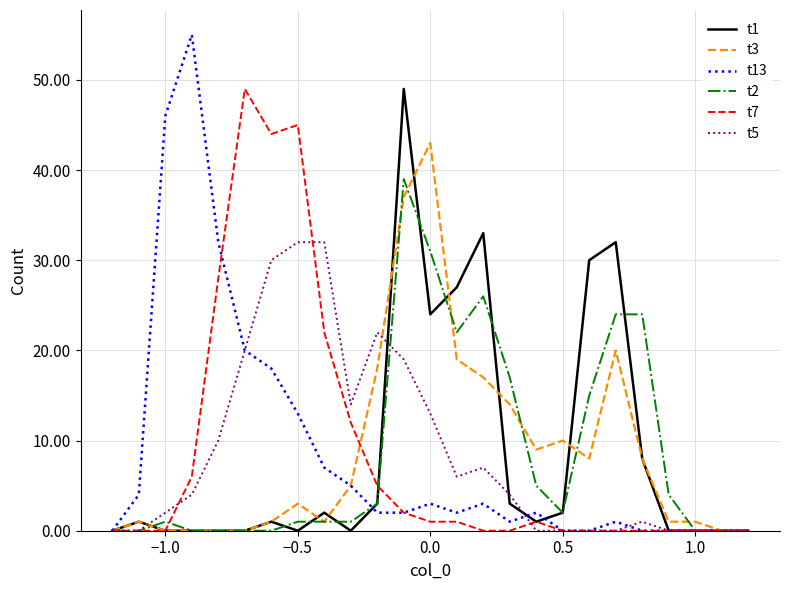

What is the greatest value displayed?

55